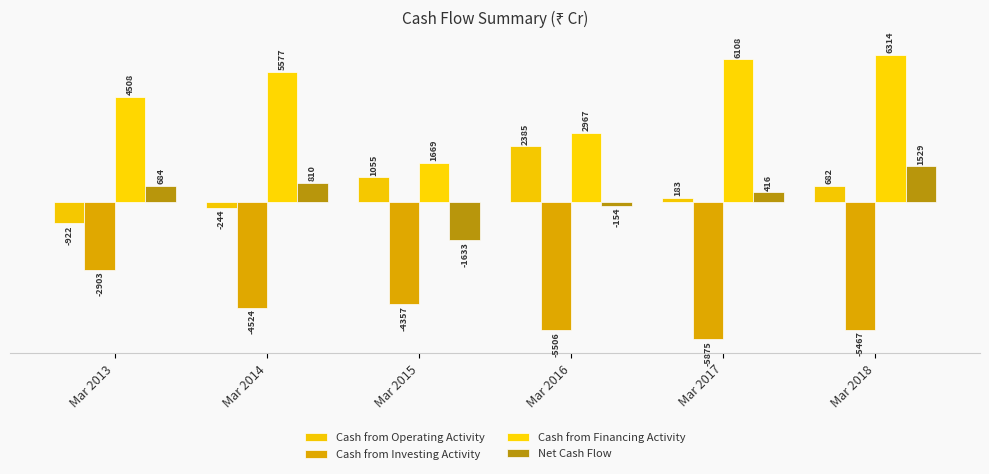

What is the spread (max minus min) of values at Mar 2015?

6026